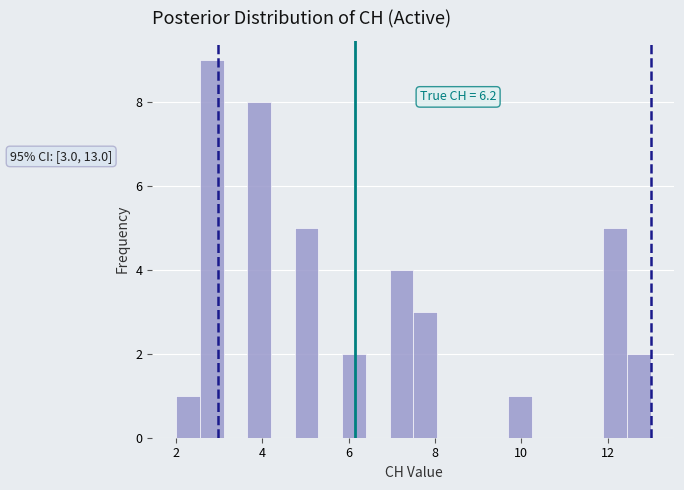

Read against the x-axis, roughly where is the centre of the tallest bar?

2.8